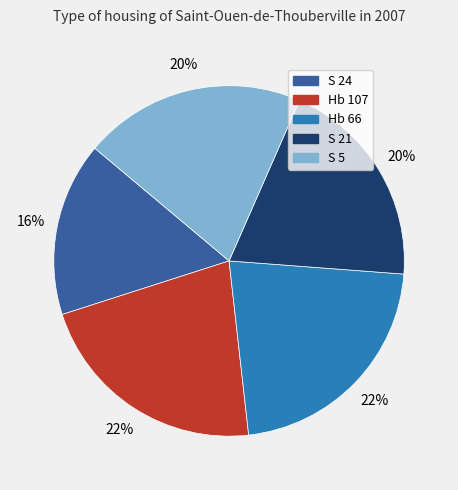

True or false: S 5 accounts for 29% of the total.

False